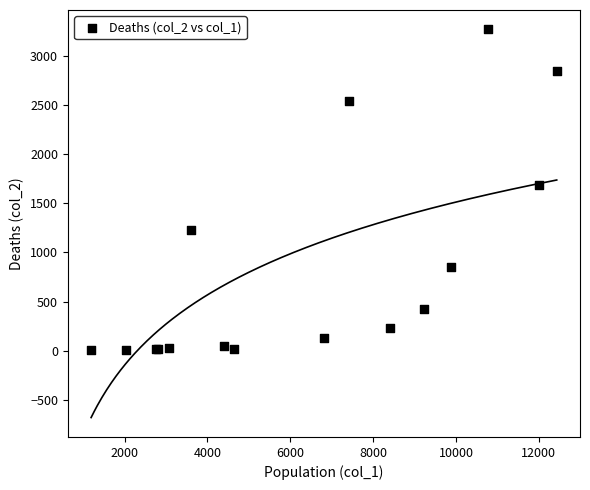

What Y value in the scatter plot is closest to 1638?

1690